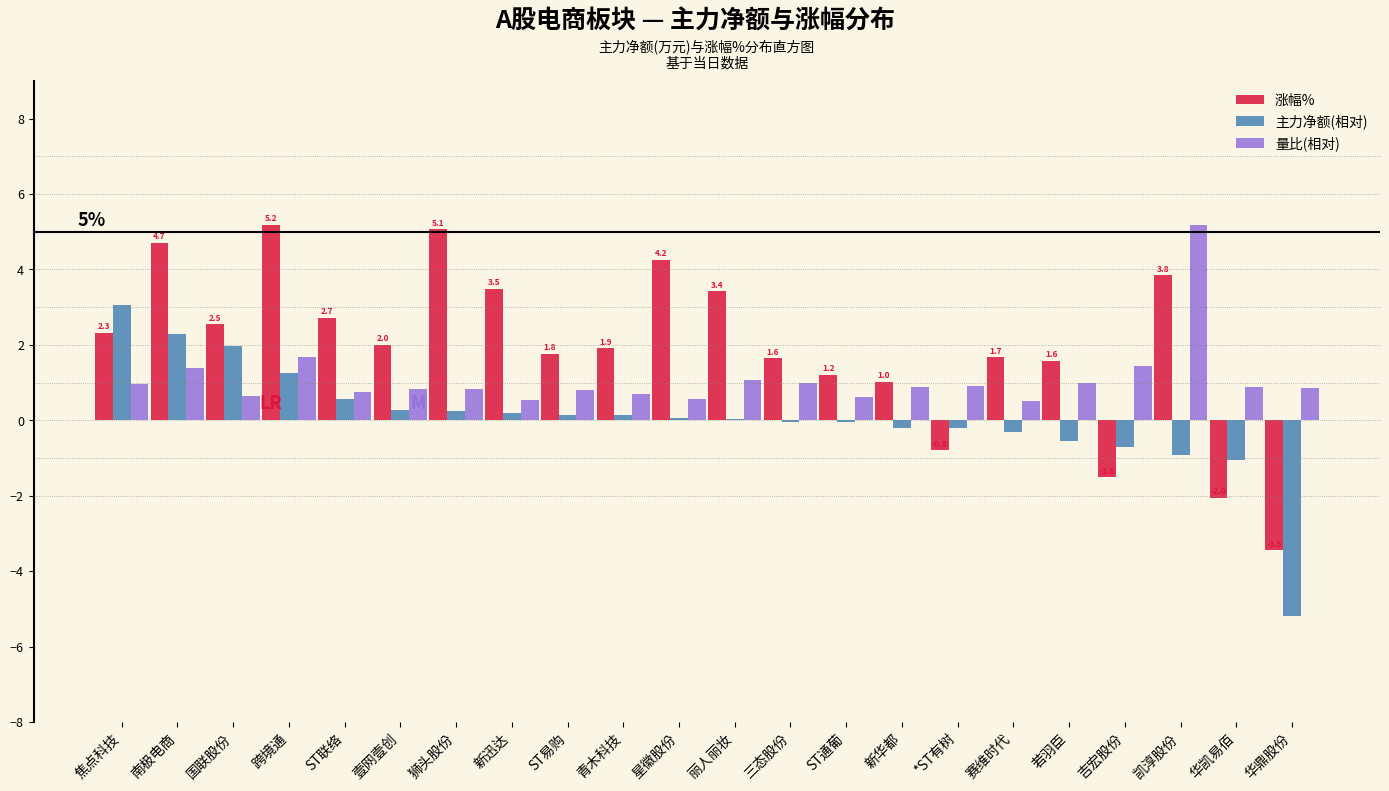

Which category has the highest value in the 主力净额(相对) series?

焦点科技